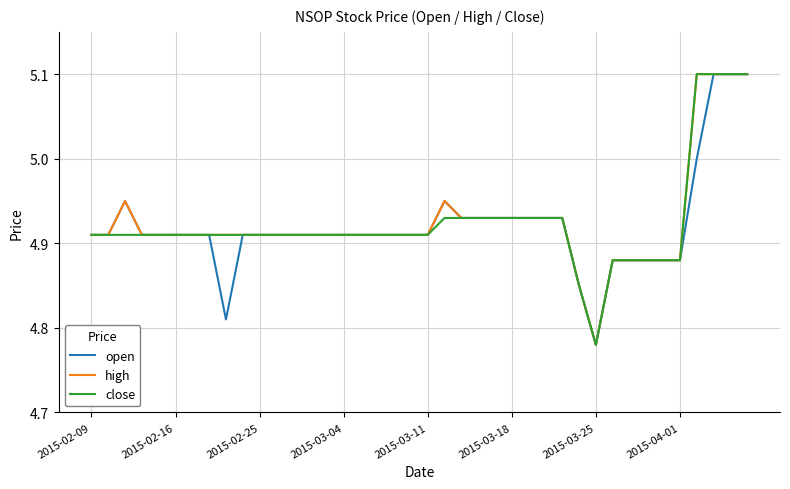

What is the highest value of the open series?

5.1